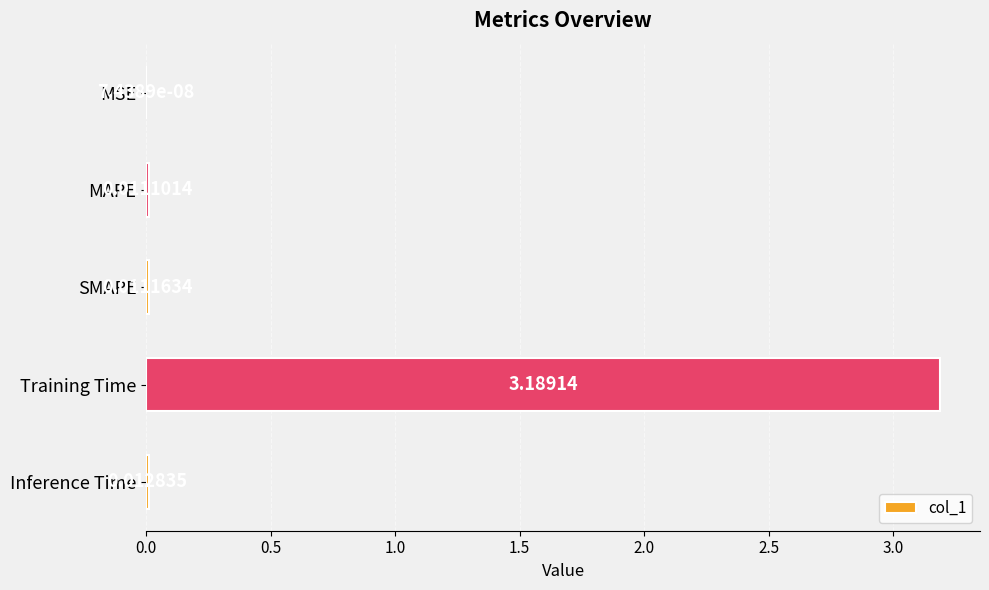

At which label is the value closest to 1?

Inference Time